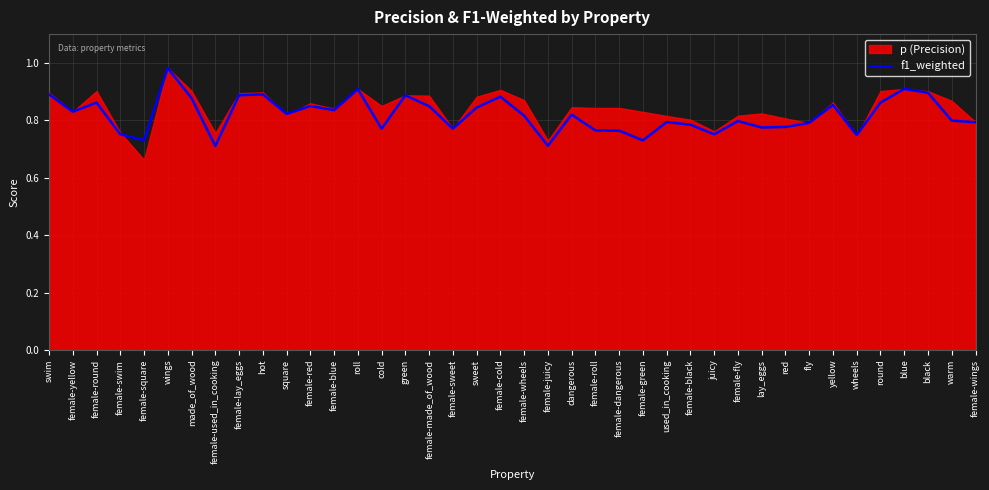

The f1_weighted series shows 0.4 at hot. True or false?

False